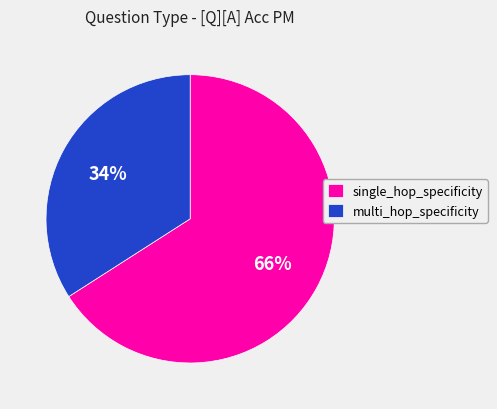

To the nearest percent, what is the difference between the largest and smallest slice percentages?

32%